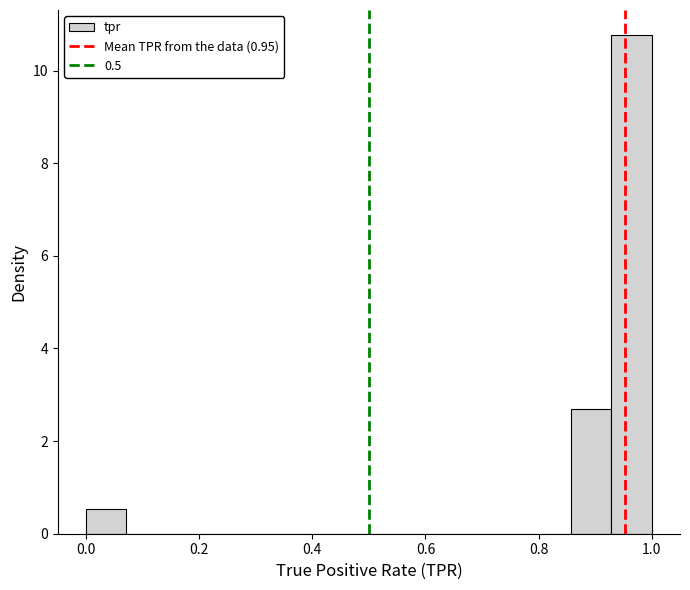

Around what value on the x-axis is the tallest bar? Give the approximate position of its centre, as read against the axis.

0.96